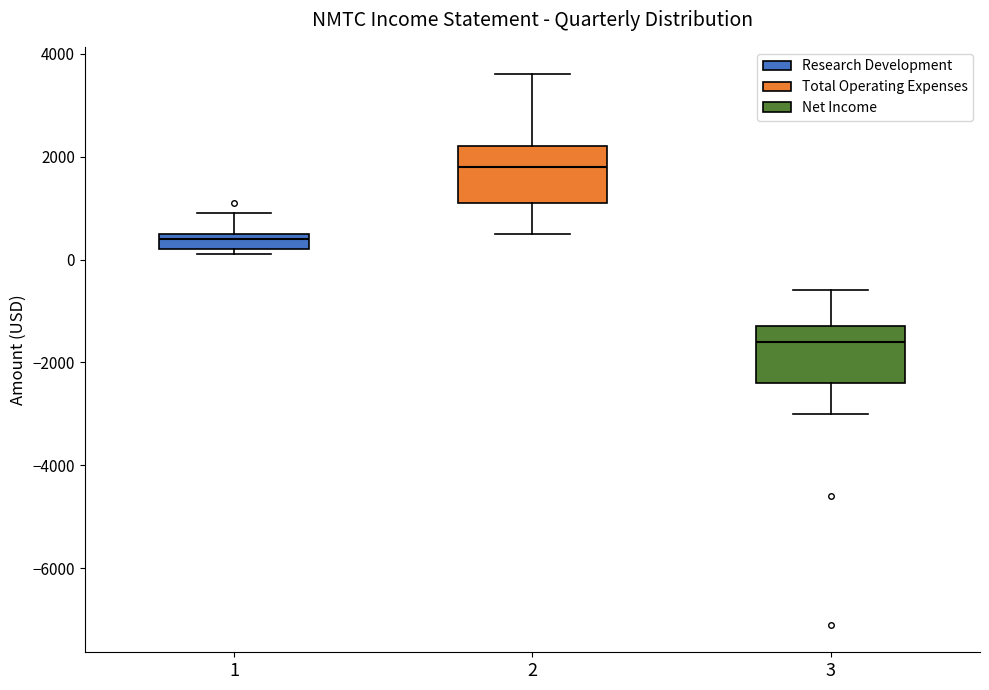

Reading left to right, transcribe this box plot: for each box, give where its median line is, the range the box spans, and where its two whiskers end, as read against the y-axis. The values are not printed on the chart, so give them approximately, as read against the axis.

1: median 400, box 200 to 600, whiskers 200 (just below the box's lower edge) to 1000
2: median 1800, box 1200 to 2200, whiskers 600 to 3600
3: median -1600, box -2400 to -1200, whiskers -3000 to -600